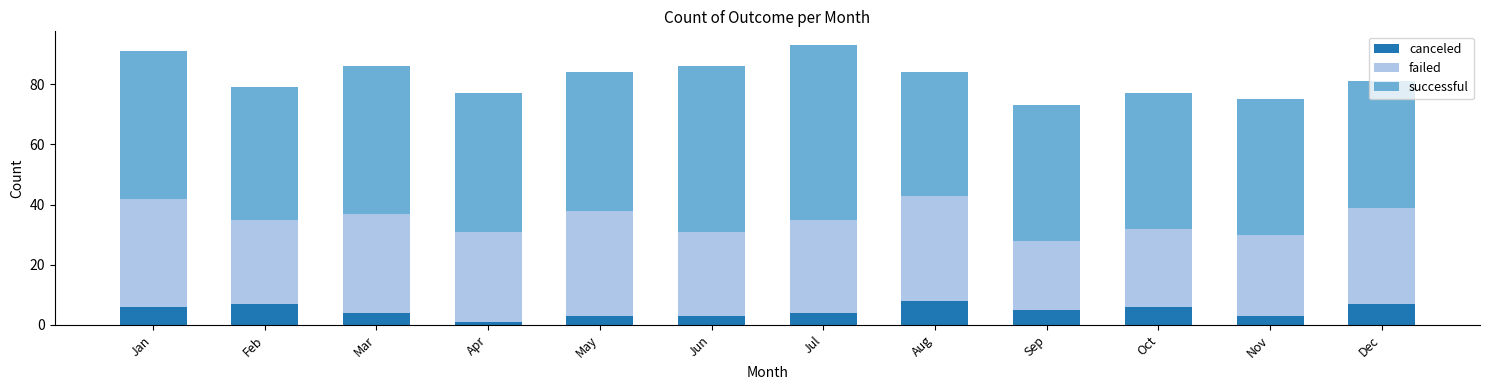

What is the maximum value for canceled?

8